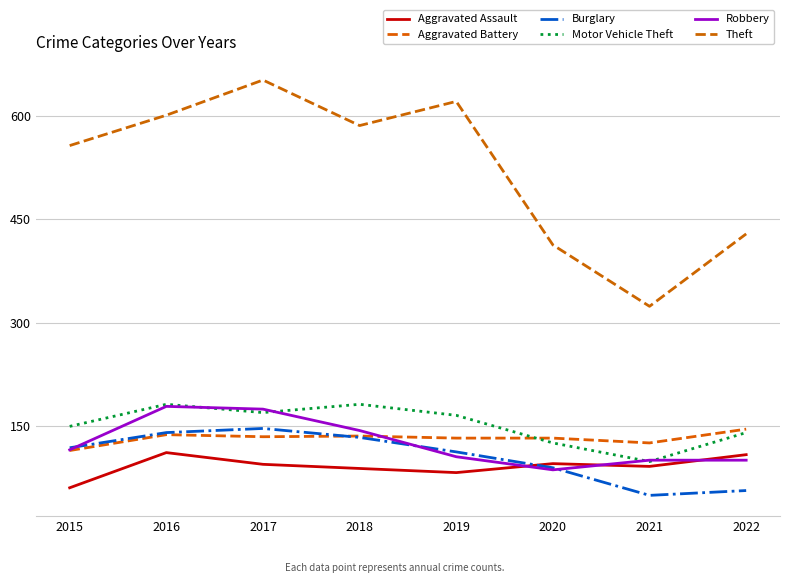

True or false: Aggravated Battery and Aggravated Assault cross at least once.

False